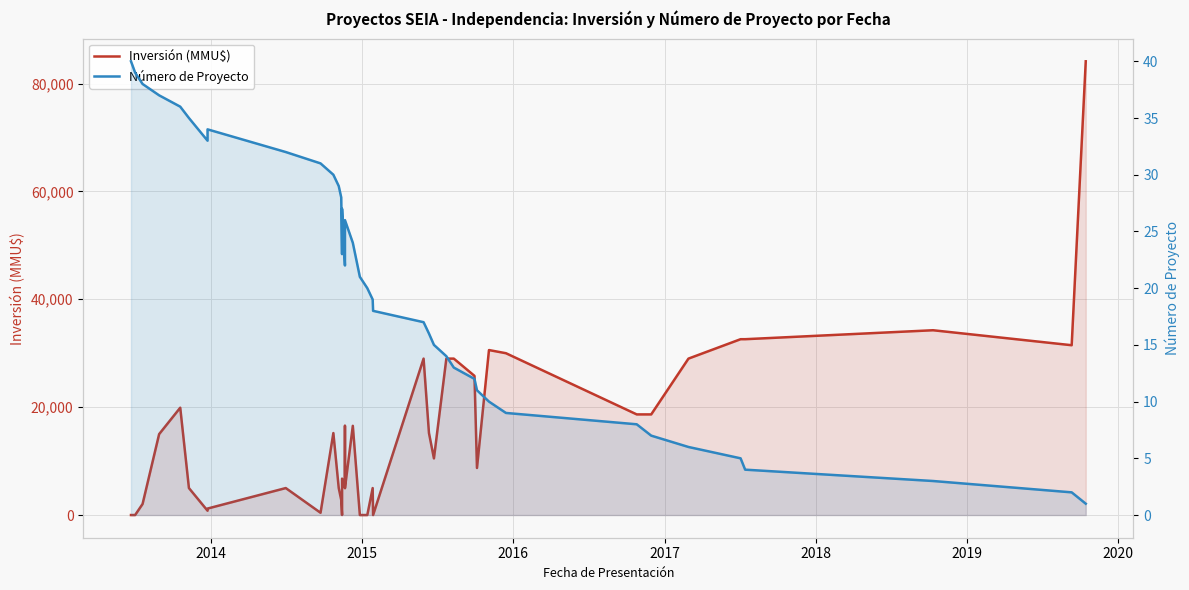

Is the value of Inversión (MMU$) at 36 greater than the value of Número de Proyecto at 23?

Yes